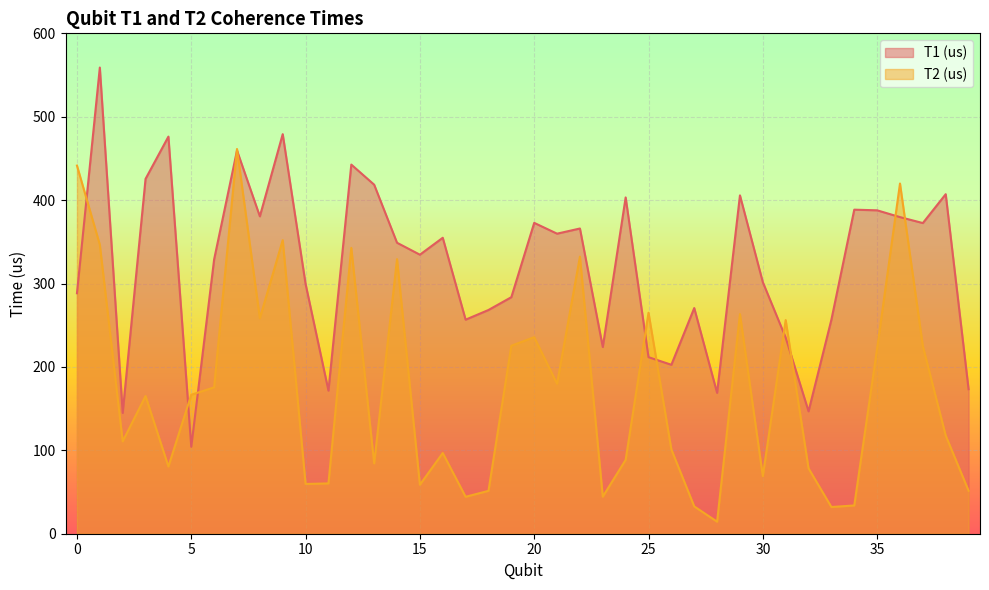

The value of T1 (us) at 34 is 388.6. True or false?

True